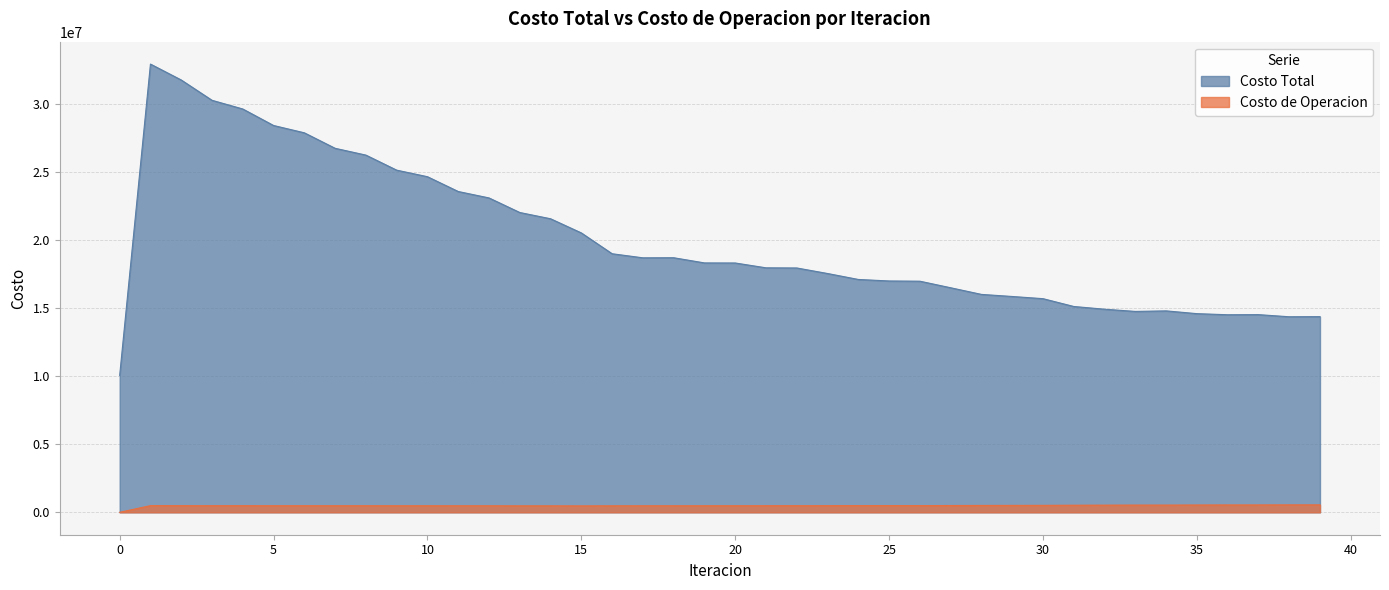

Between 2 and 6, which series saw the biggest shift?

Costo Total